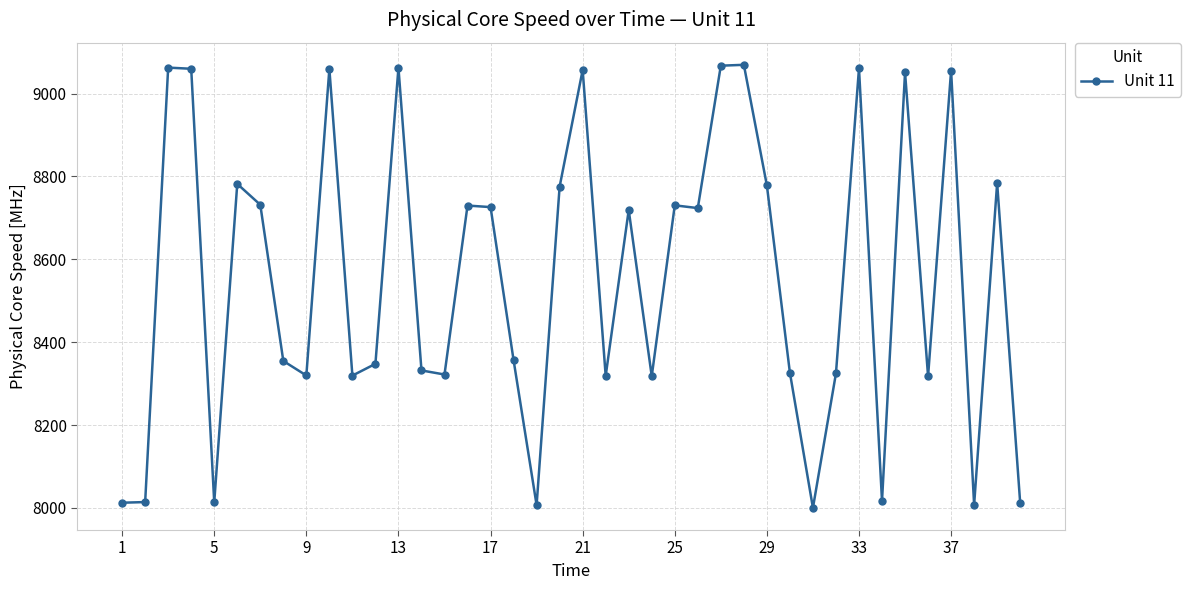

What is the difference between the maximum and minimum values?

1069.0